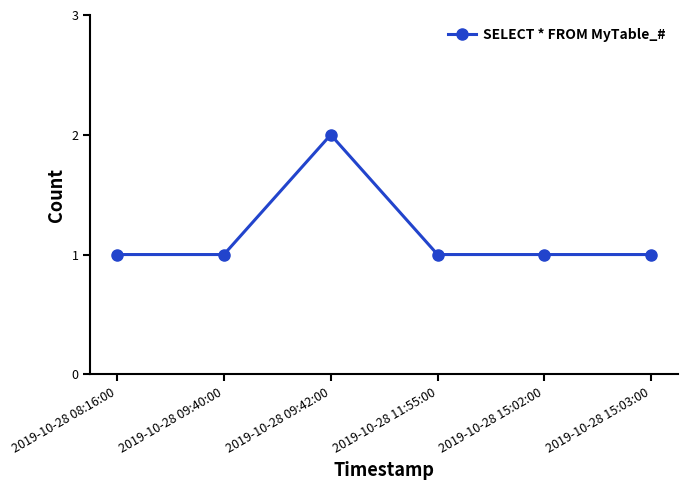

True or false: there are more than 0 points higher than both neighbors.

True